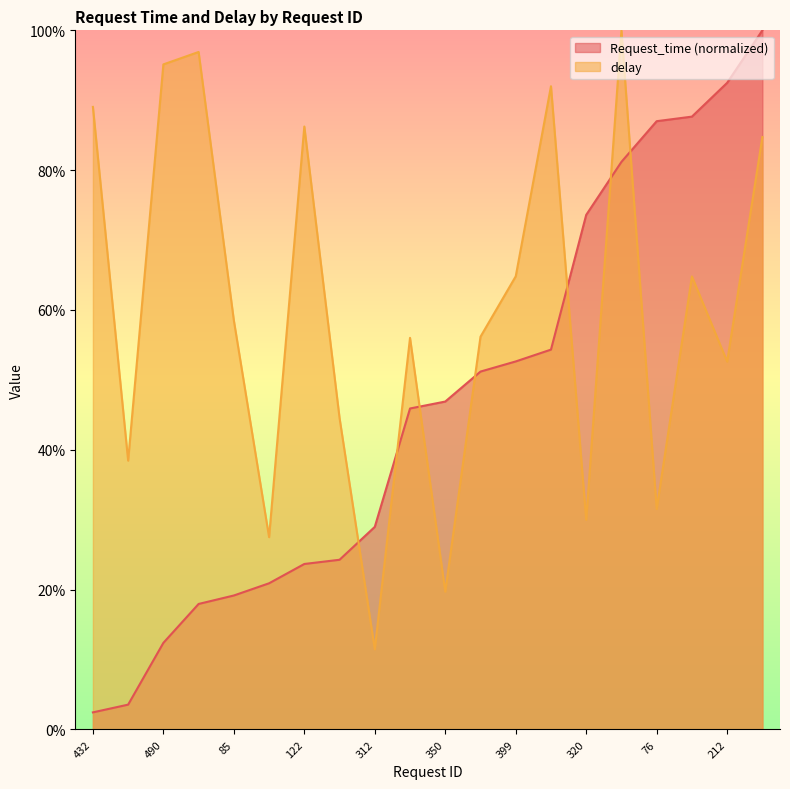

What is the value of the Request_time point at the 9th from the left?

0.3